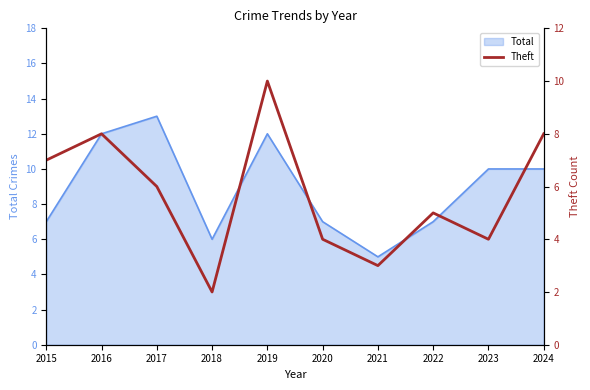

The value of Total at 2020 is 7. True or false?

True